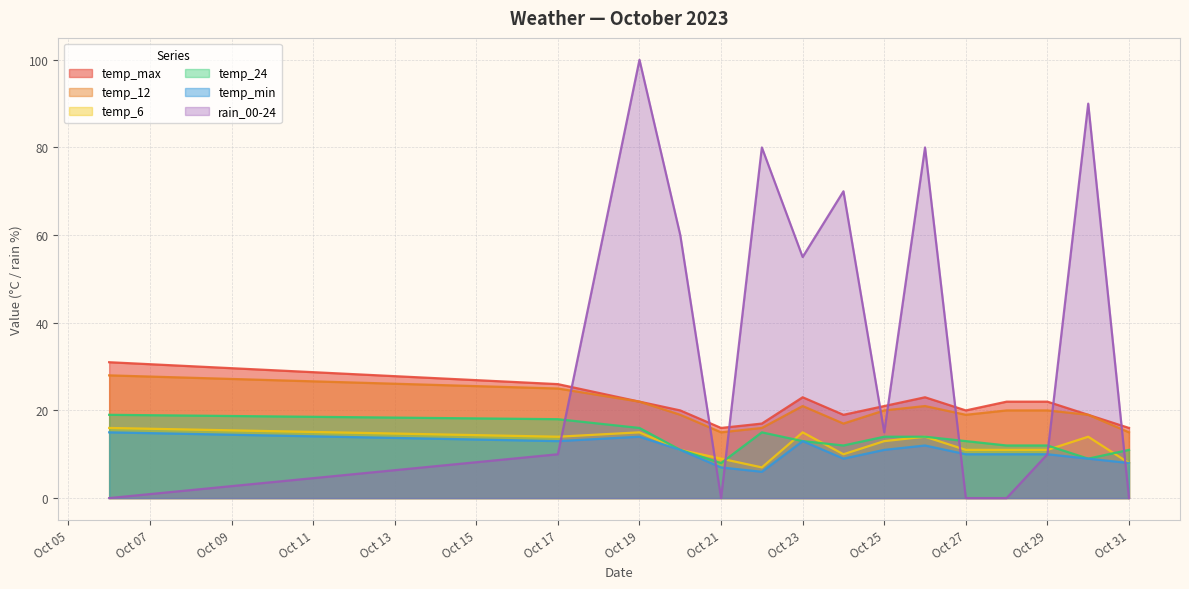

What is the average value of the temp_6 series?

12